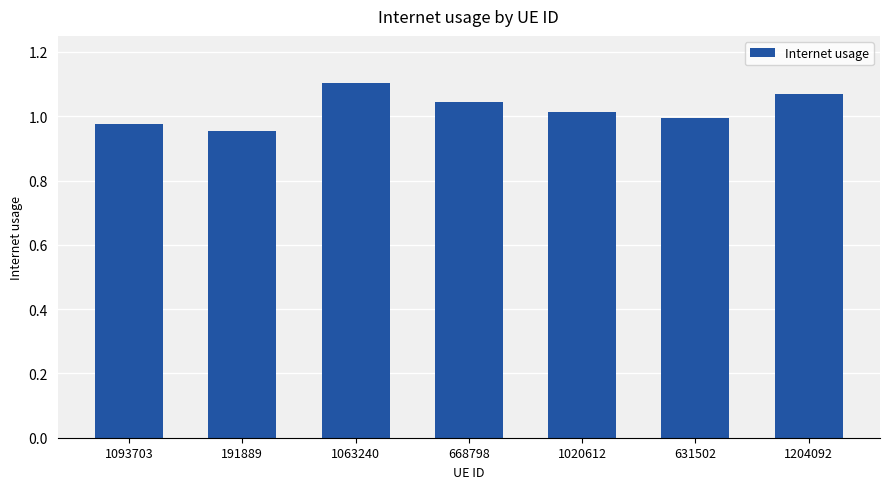

True or false: the data shows 1.0 at 668798.

True